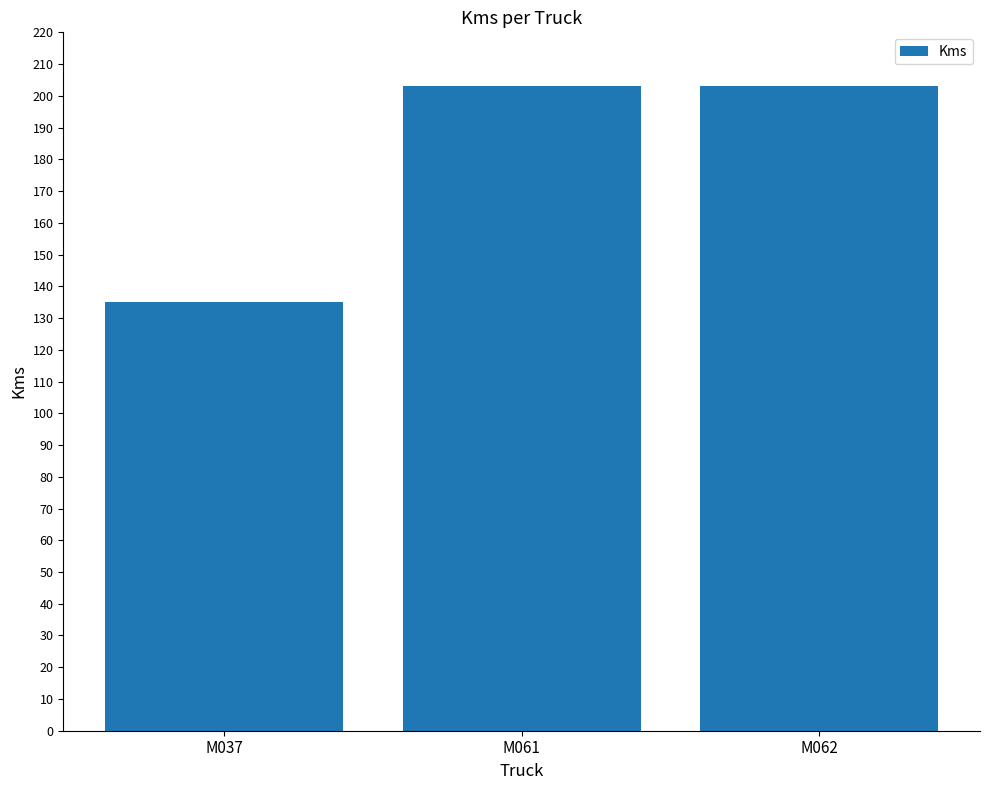

What is the approximate value at M037, to the nearest 5?

135